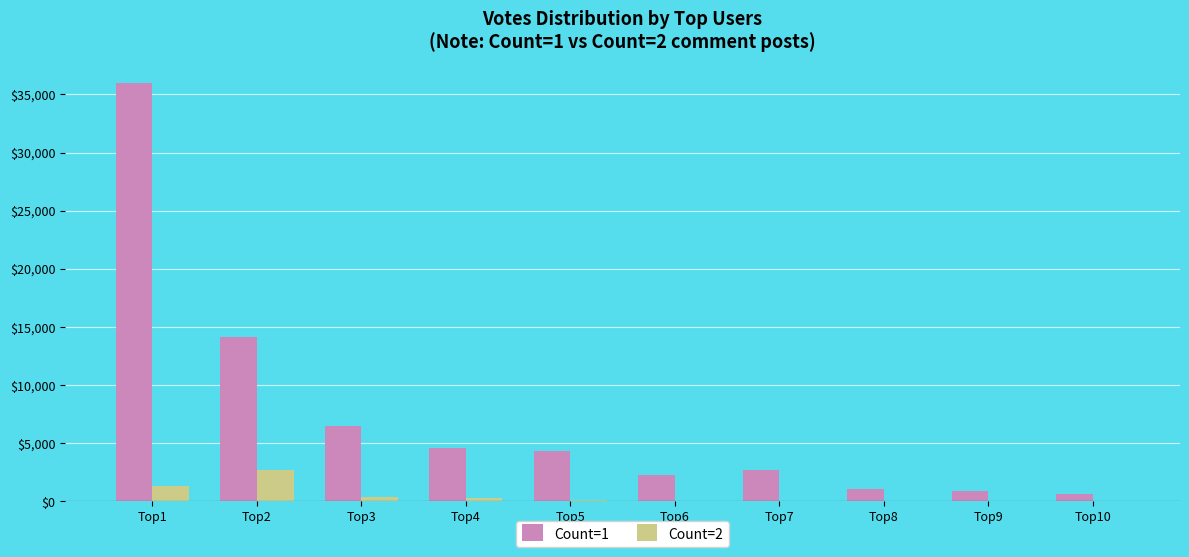

Is the value of Count=2 at Top7 greater than the value of Count=1 at Top1?

No